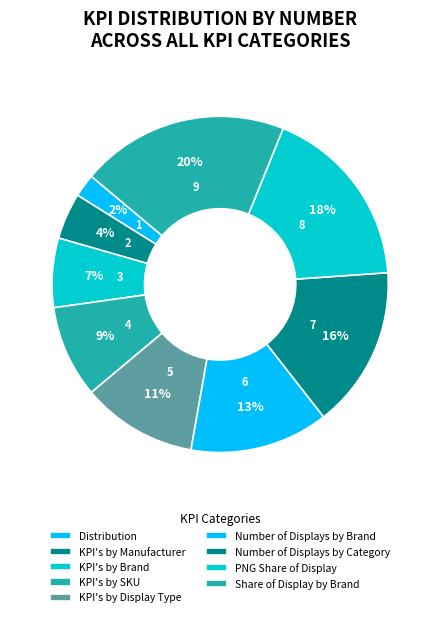

How many segments does this pie chart have?

9